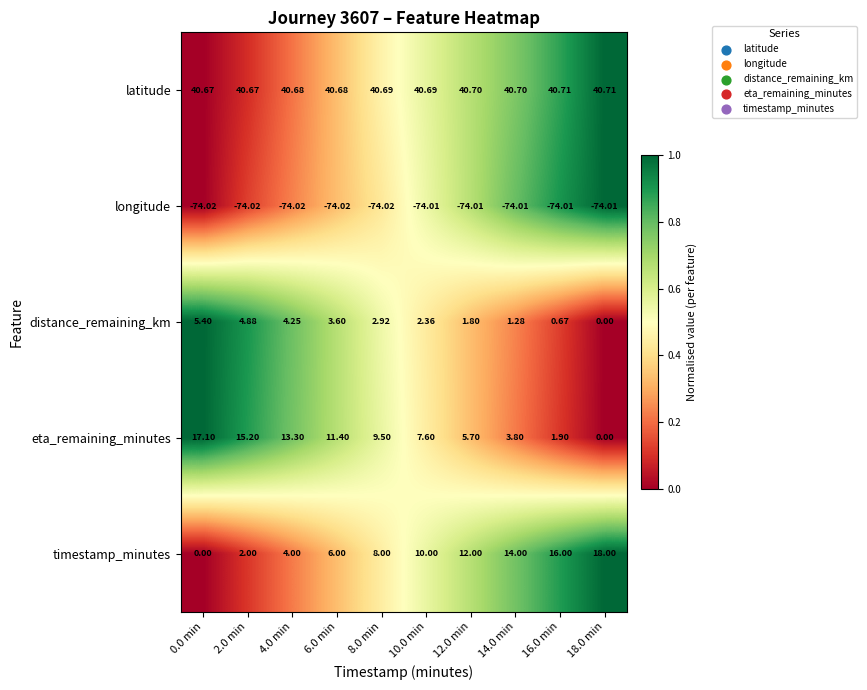

Which series has the largest total across all categories?

latitude